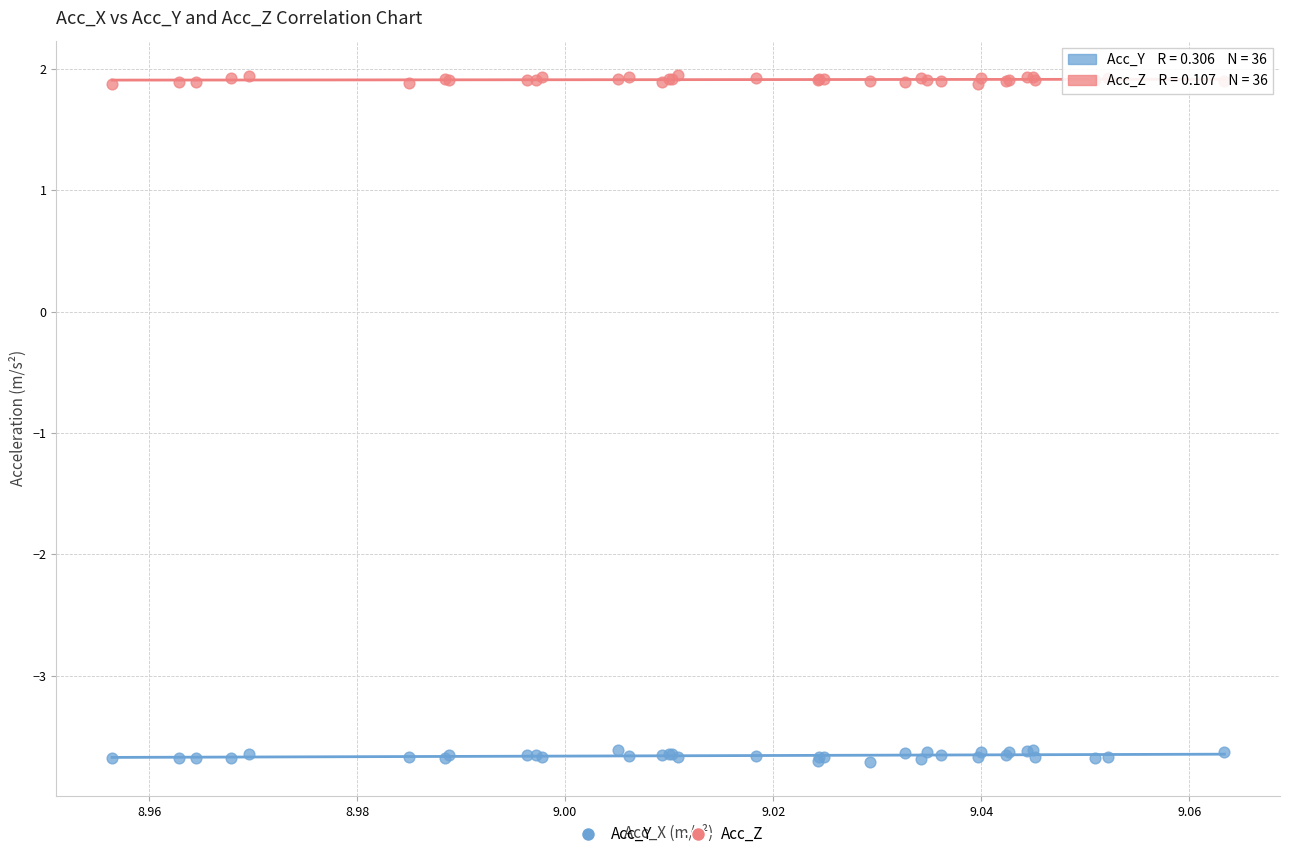

Which series reaches the minimum Y coordinate?

Acc_Y